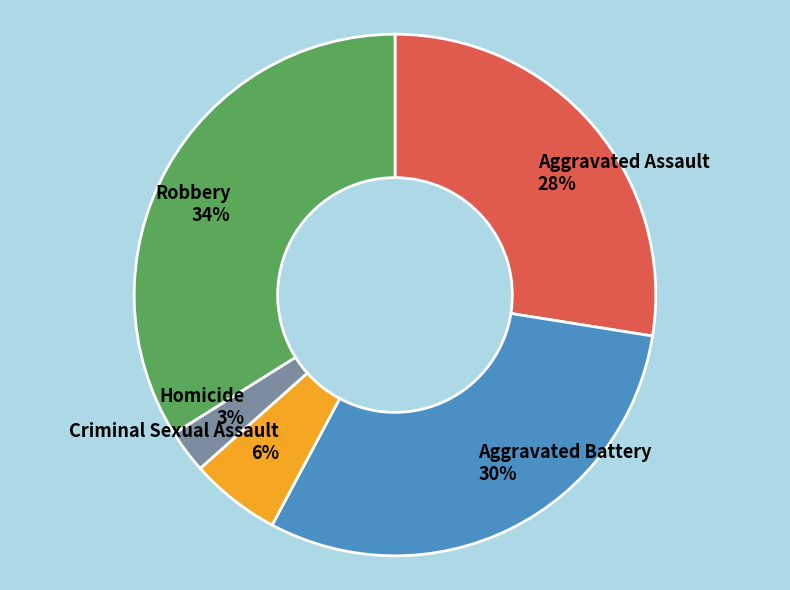

To the nearest percent, what is the average slice percentage?

20%